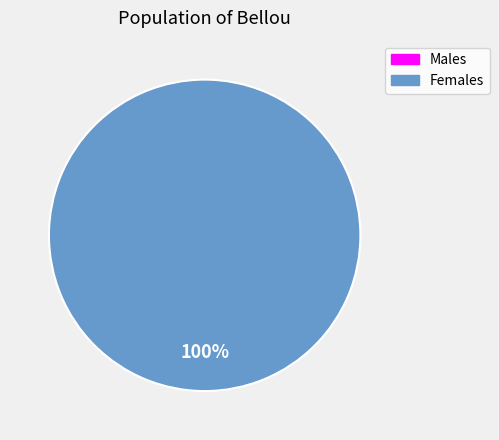

Combined, do 0 and 1 account for over 50%?

Yes